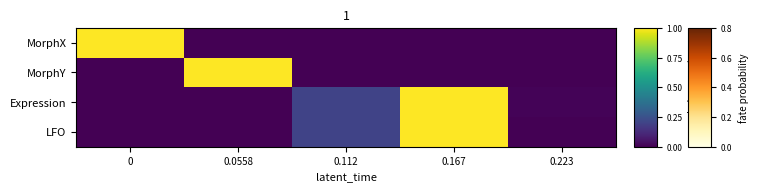

At 0.112, list the series in order from largest to smallest.

Expression, LFO, MorphX, MorphY